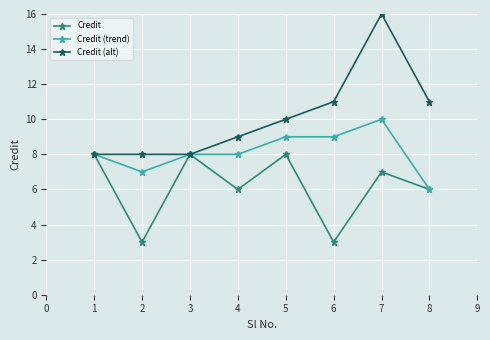

Rank the series at 4 from highest to lowest value.

Credit (alt), Credit (trend), Credit